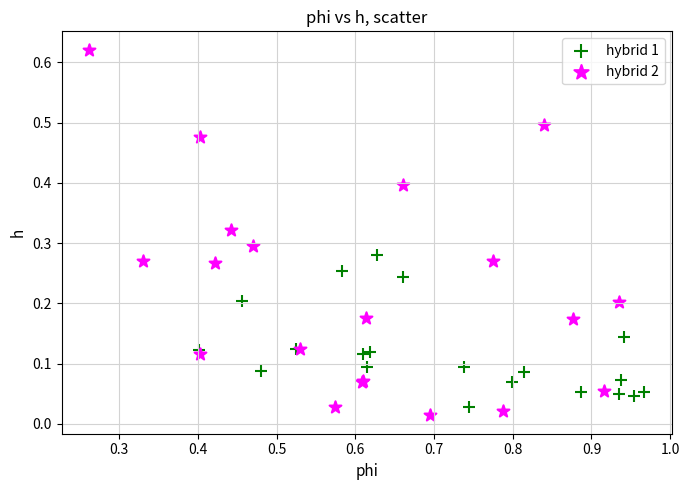

Which series reaches the maximum Y coordinate?

hybrid 2